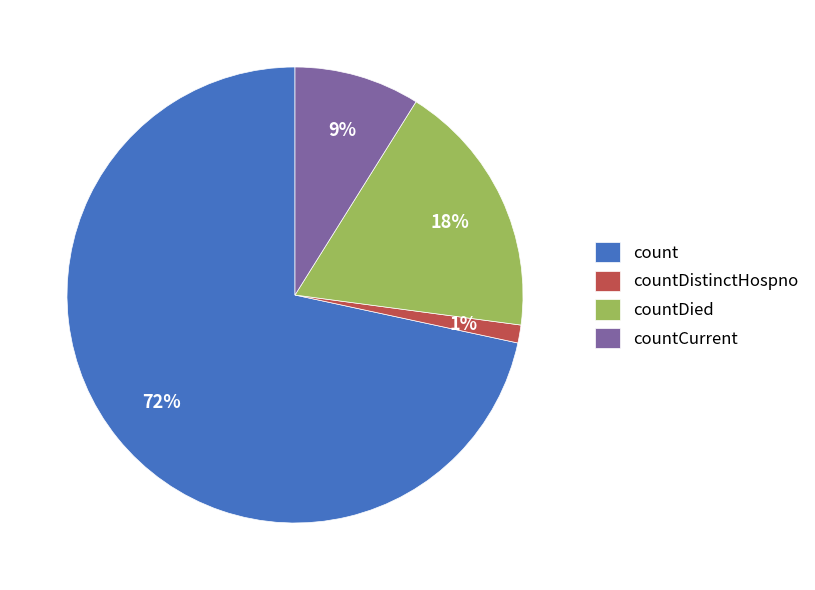

Is the sum of countCurrent and countDied greater than half?

No